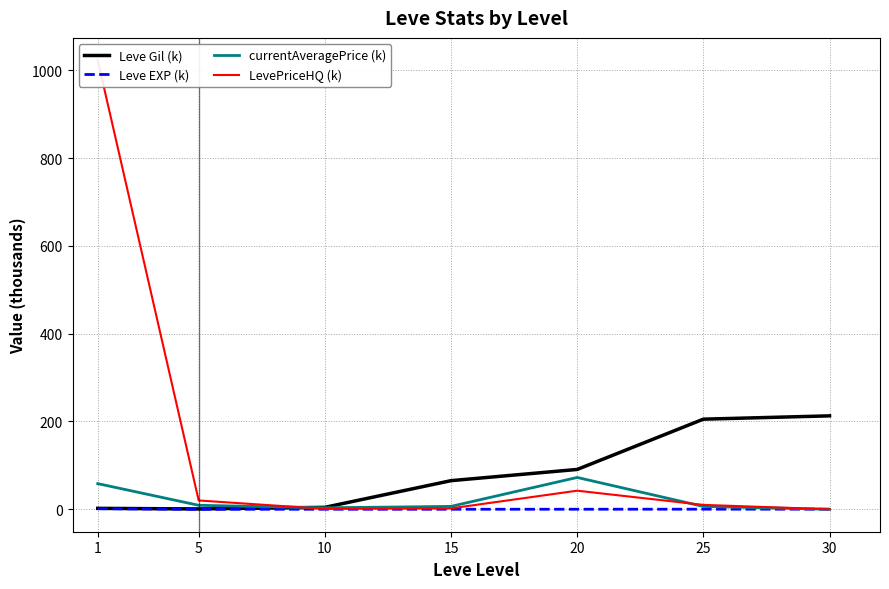

Is the value of currentAveragePrice (k) at 30 greater than the value of Leve EXP (k) at 20?

No